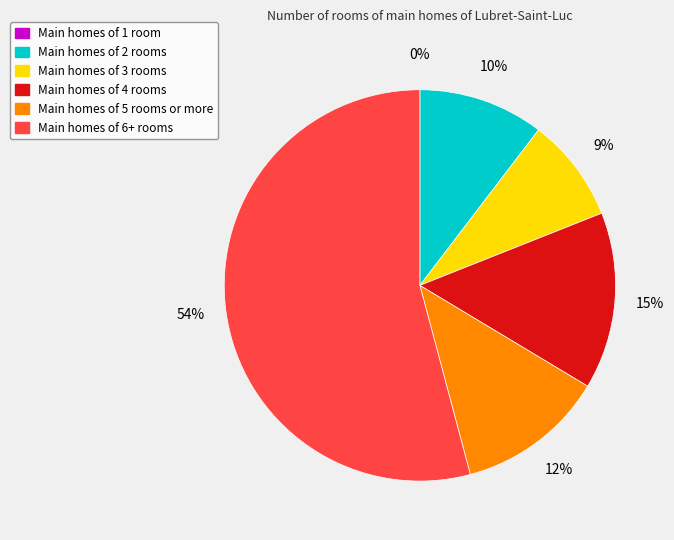

Count the number of slices in the pie.

6